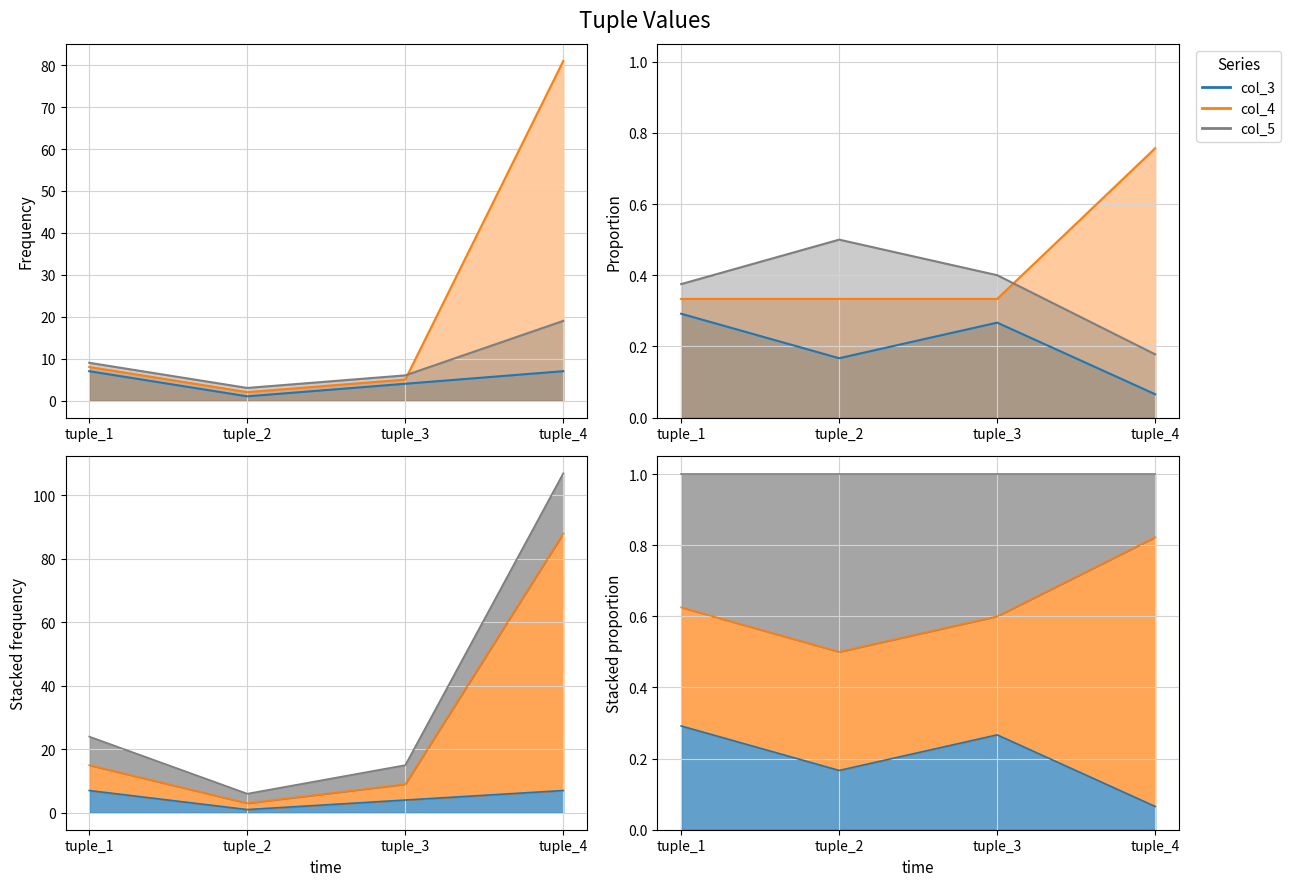

Between tuple_2 and tuple_4, which is larger?

tuple_4